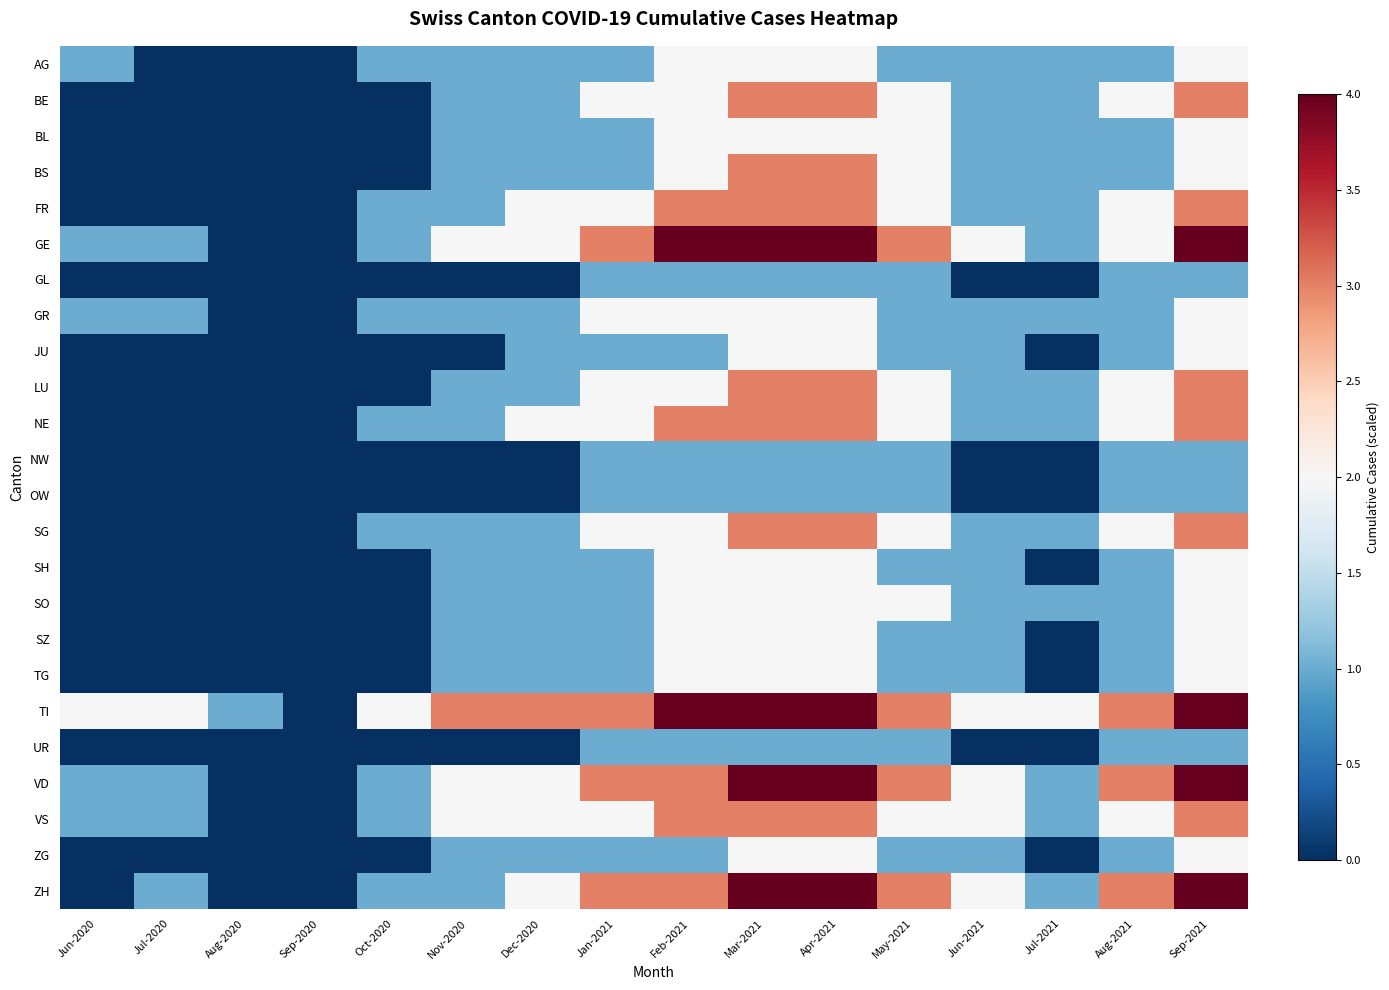

List the series in order of their peak value, lowest first.

GL, NW, OW, UR, AG, BL, GR, JU, SH, SO, SZ, TG, ZG, BE, BS, FR, LU, NE, SG, VS, GE, TI, VD, ZH